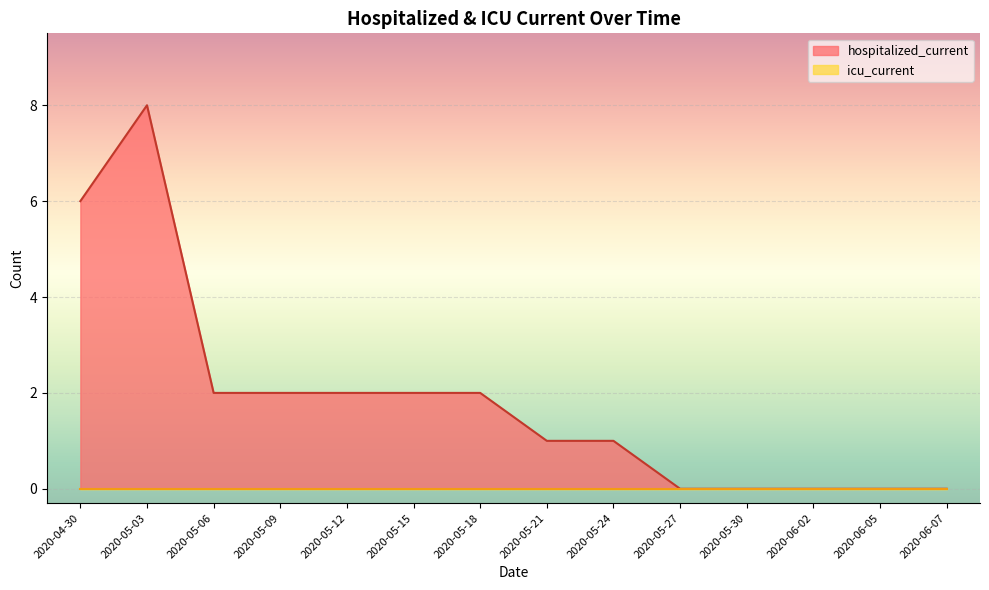

How many points are higher than both their immediate neighbors (excluding endpoints)?

1